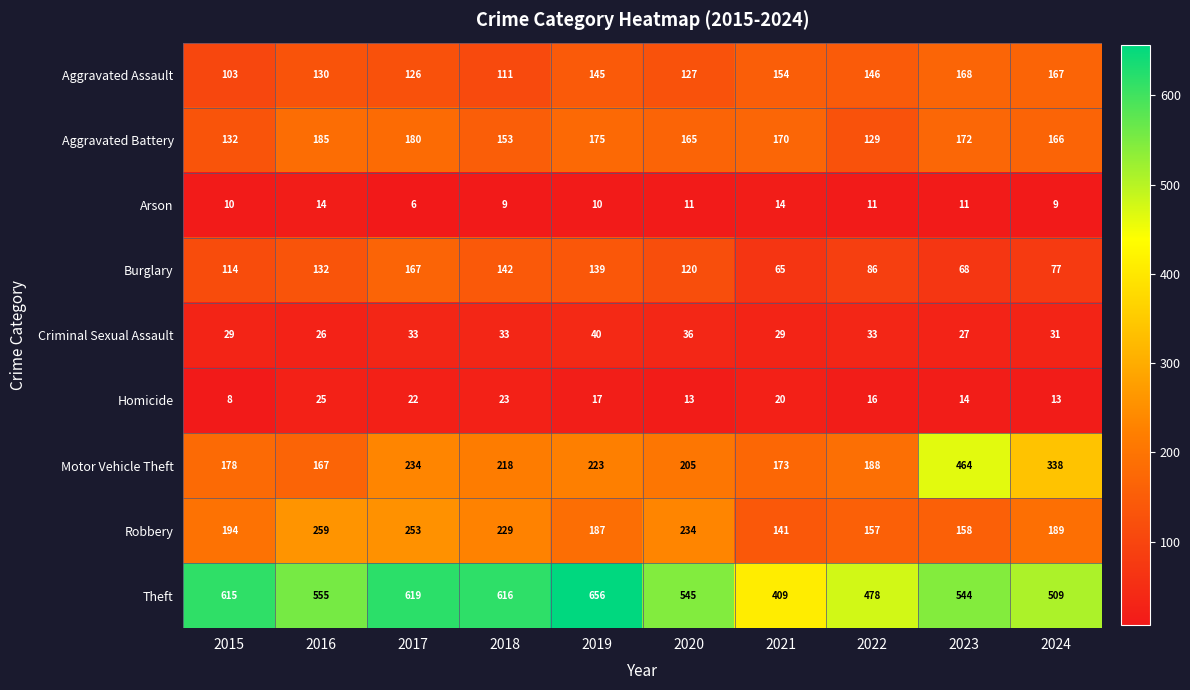

Which series has the widest spread of values?

Motor Vehicle Theft